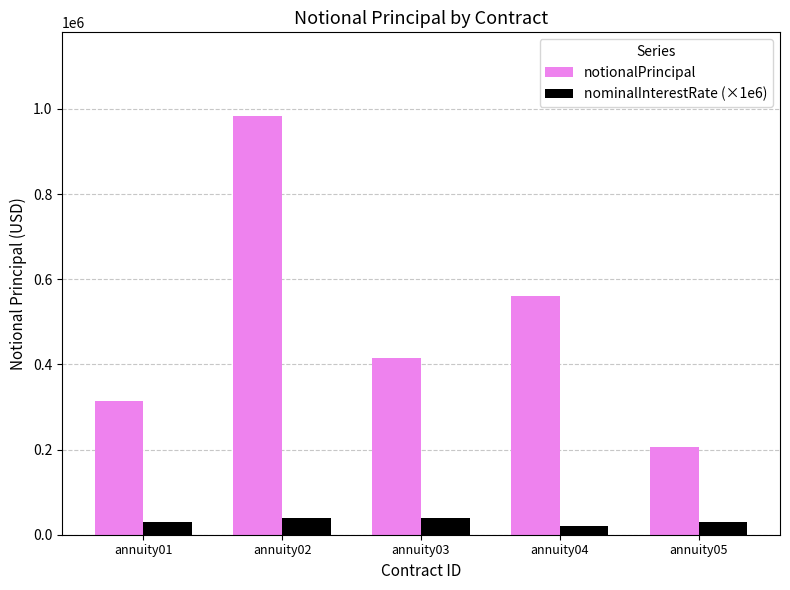

How many bars are there in total?

10